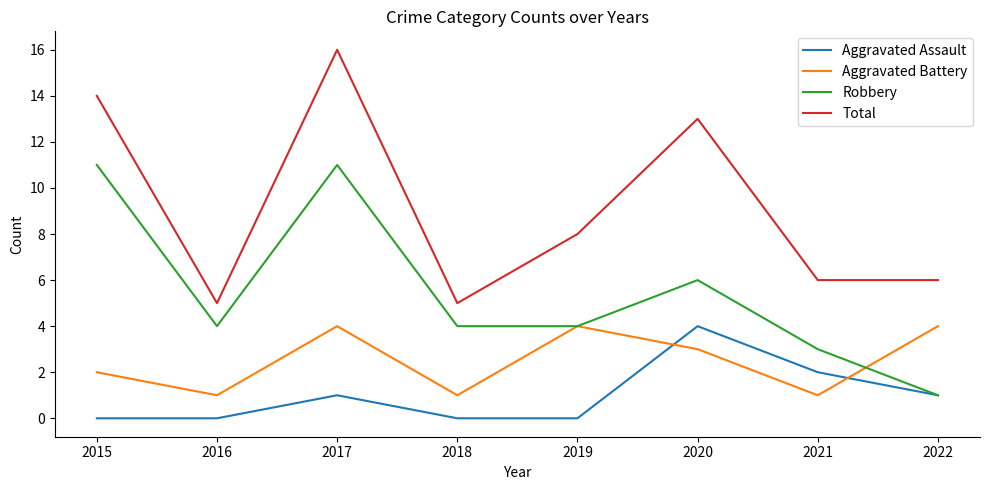

Reading right to left, extract all data points from this chart.

Aggravated Assault: 2022=1	2021=2	2020=4	2019=0	2018=0	2017=1	2016=0	2015=0
Aggravated Battery: 2022=4	2021=1	2020=3	2019=4	2018=1	2017=4	2016=1	2015=2
Robbery: 2022=1	2021=3	2020=6	2019=4	2018=4	2017=11	2016=4	2015=11
Total: 2022=6	2021=6	2020=13	2019=8	2018=5	2017=16	2016=5	2015=14